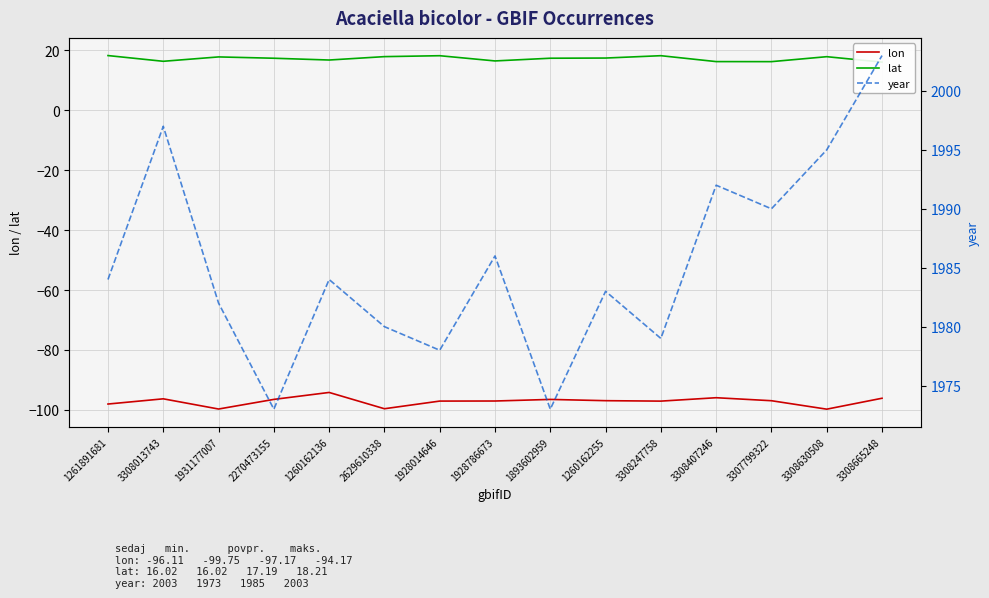

At which category does lon reach its first local peak?

3308013743